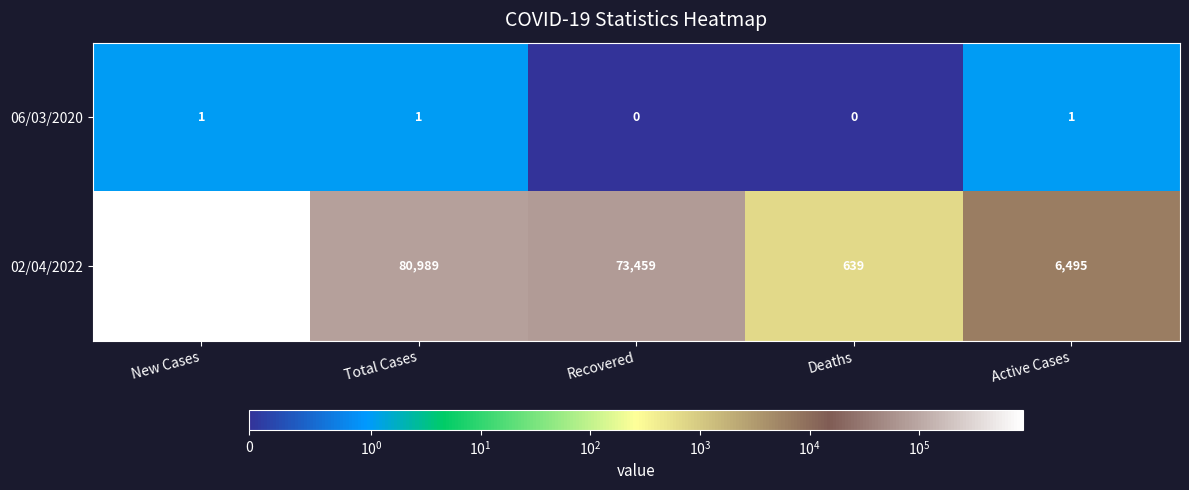

Is it true that 02/04/2022 equals 8514 at Active Cases?

False